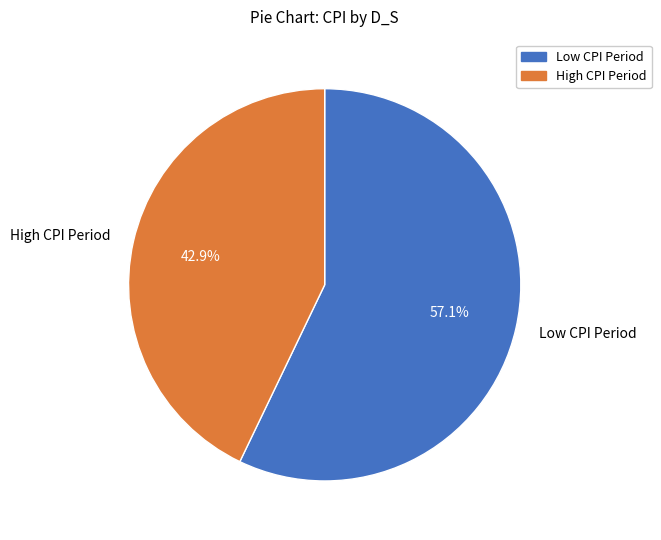

To the nearest percent, what is the difference between the largest and smallest slice percentages?

14%